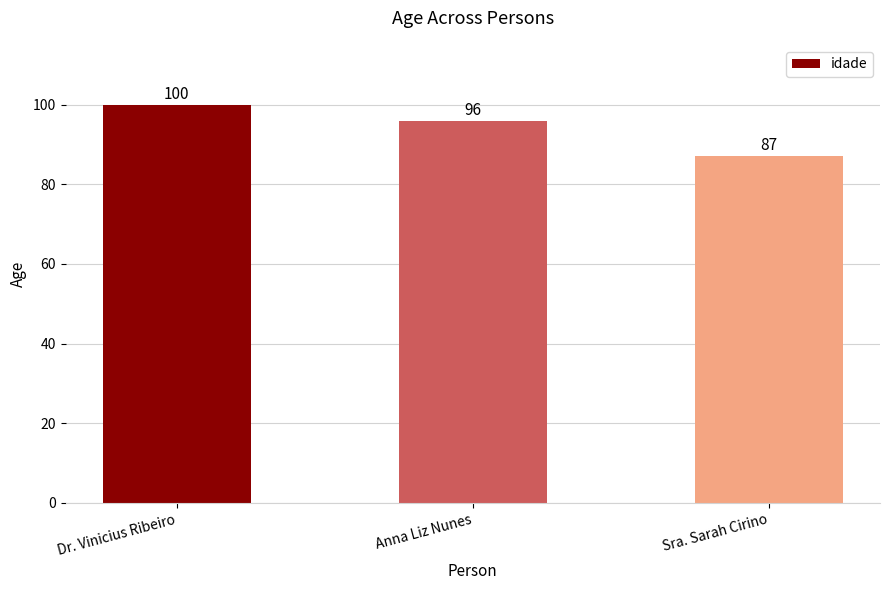

Which label corresponds to the smallest value in the chart?

Sra. Sarah Cirino